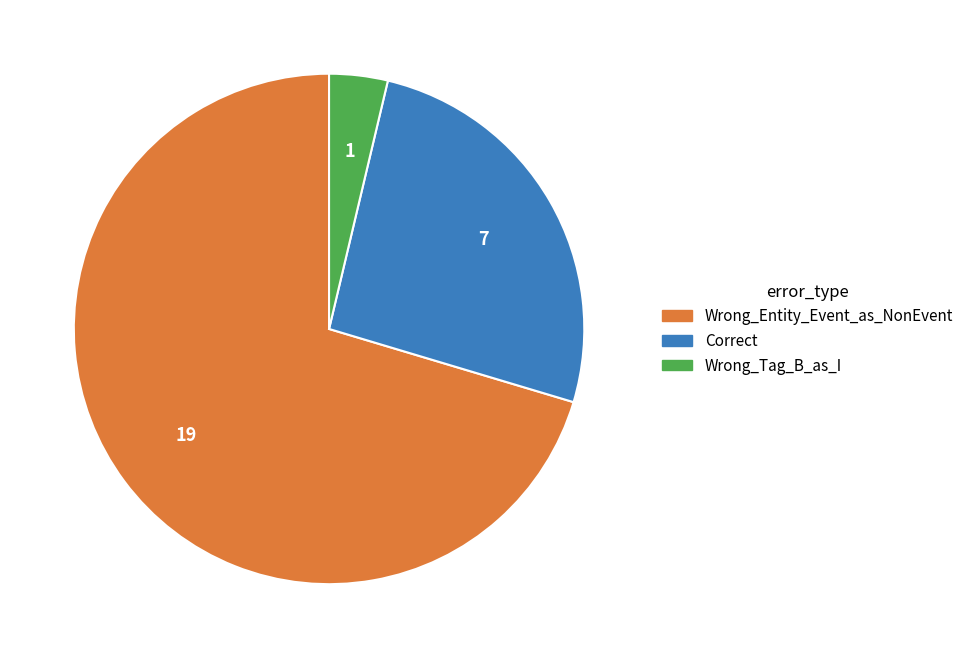

How many segments does this pie chart have?

3